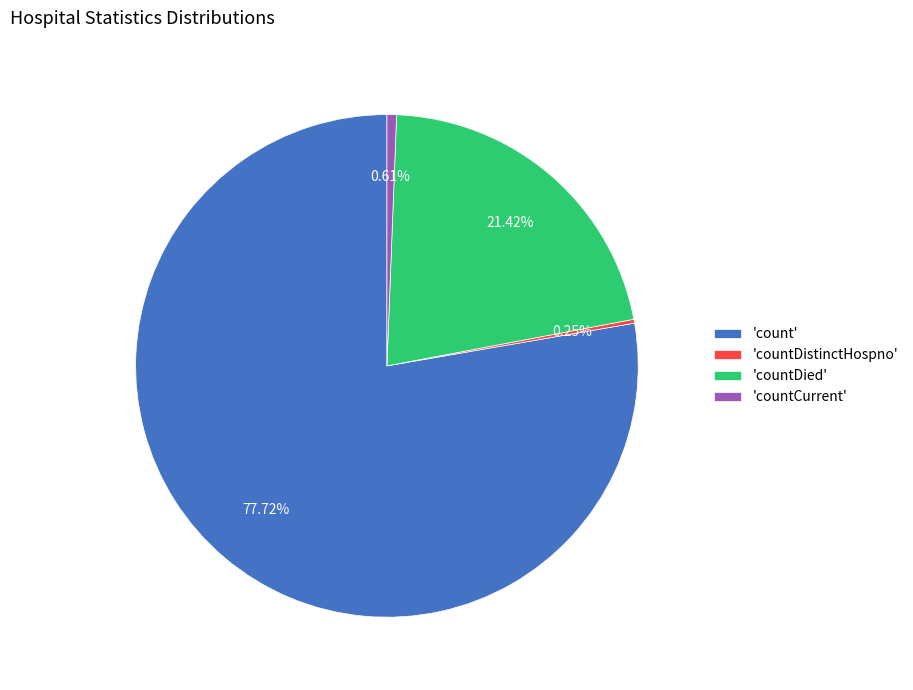

Which category accounts for the majority?

'count'